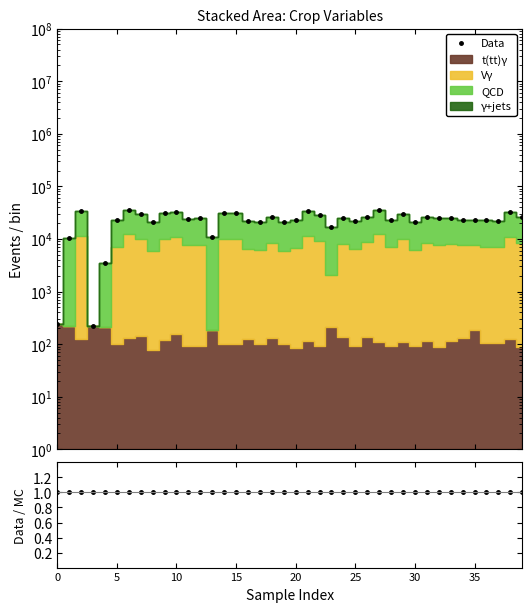

Which has a higher value, 14 or 35?

14